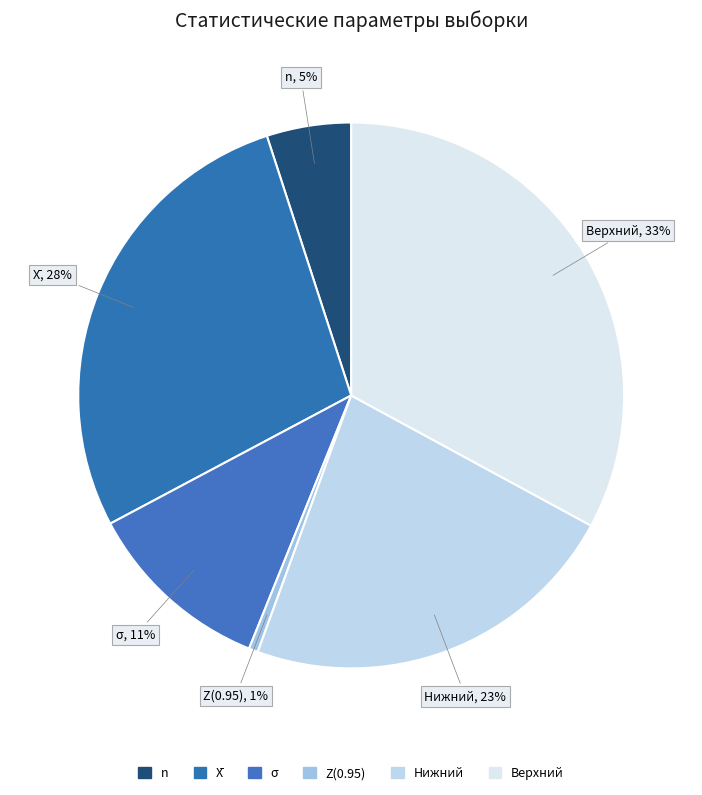

To the nearest percent, what is the difference between the X̄ and n slice percentages?

23%